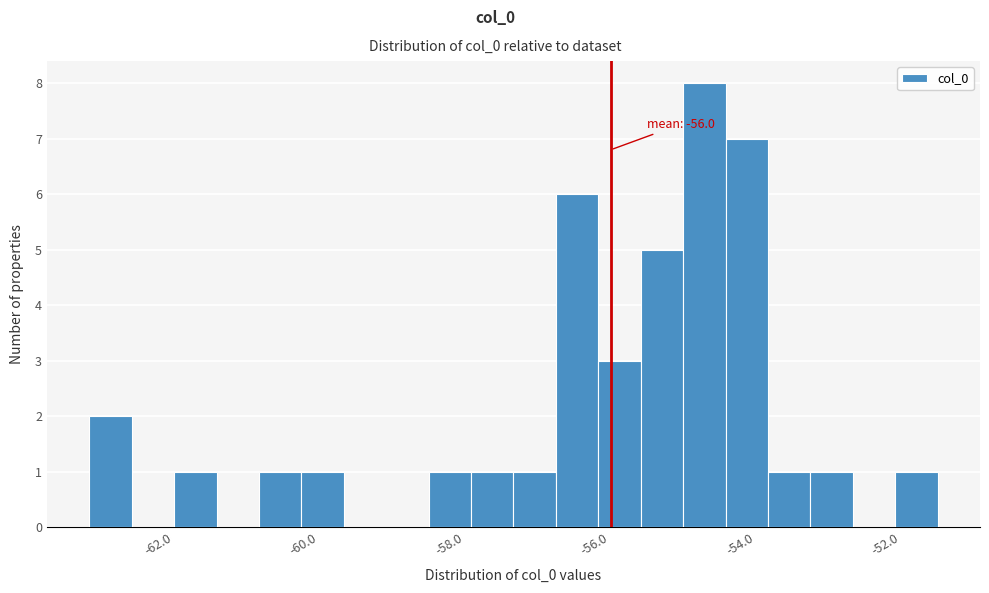

Read against the x-axis, roughly where is the centre of the tallest bar?

-54.8